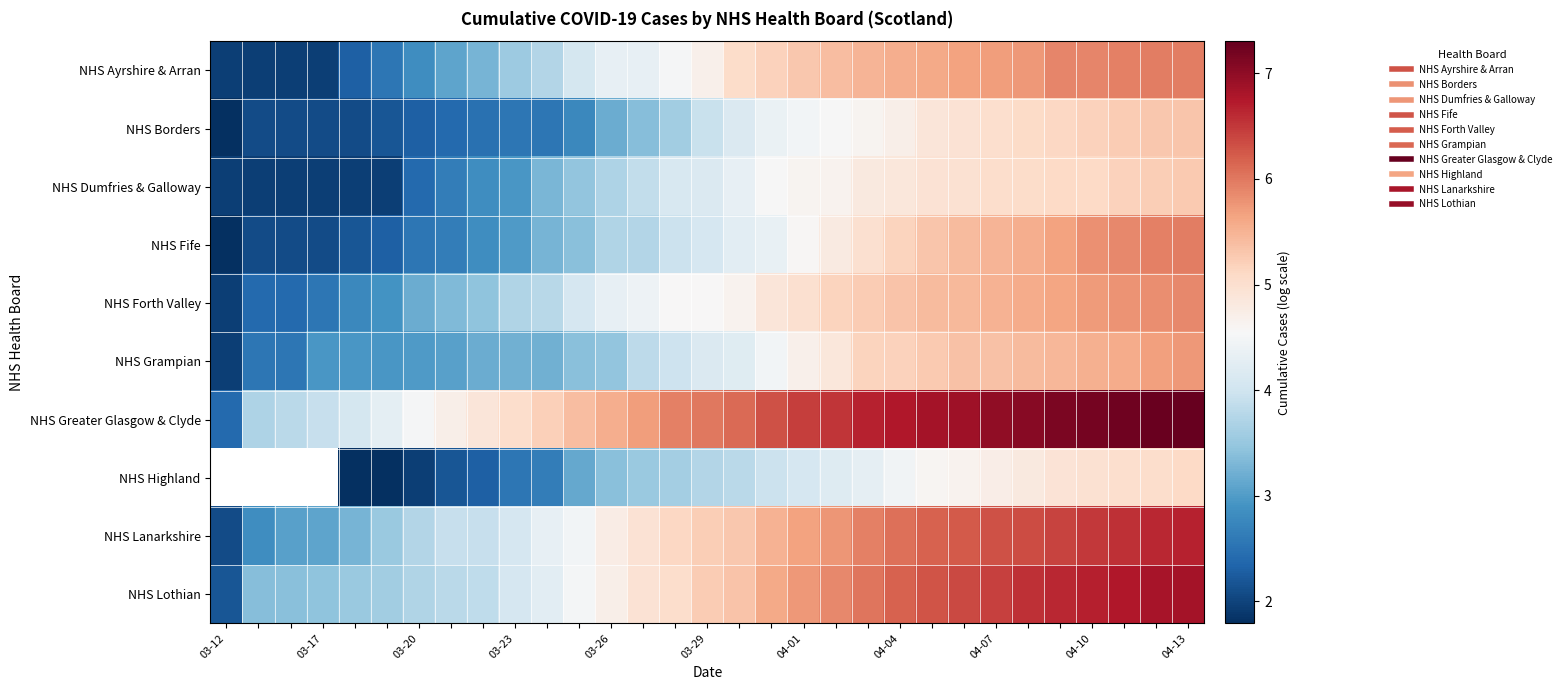

How many categories are shown in the chart?

31